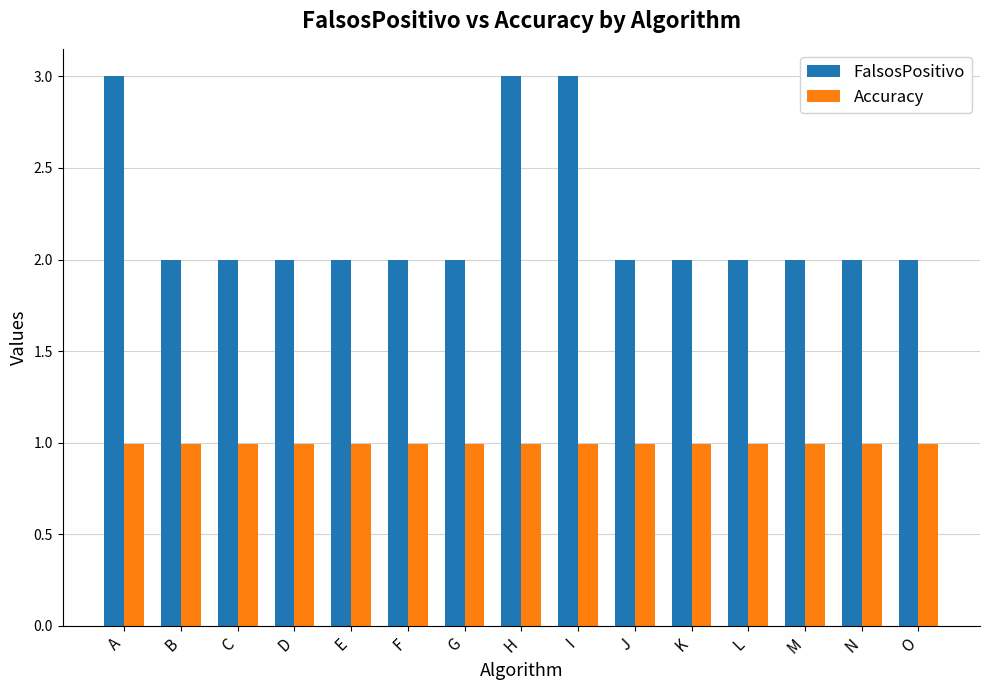

What is the approximate value of FalsosPositivo at I?

3.0